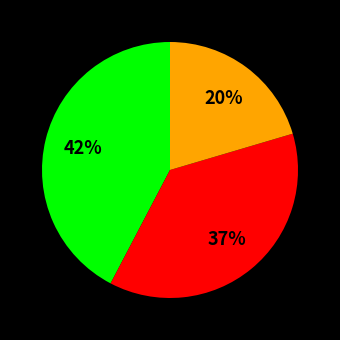

To the nearest percent, what is the average slice percentage?

33%